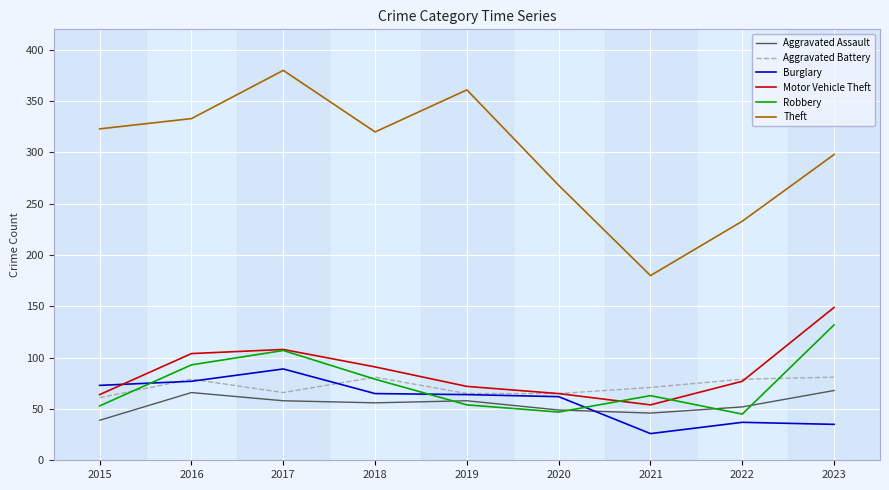

How many values in the Aggravated Assault series are below 56?

4